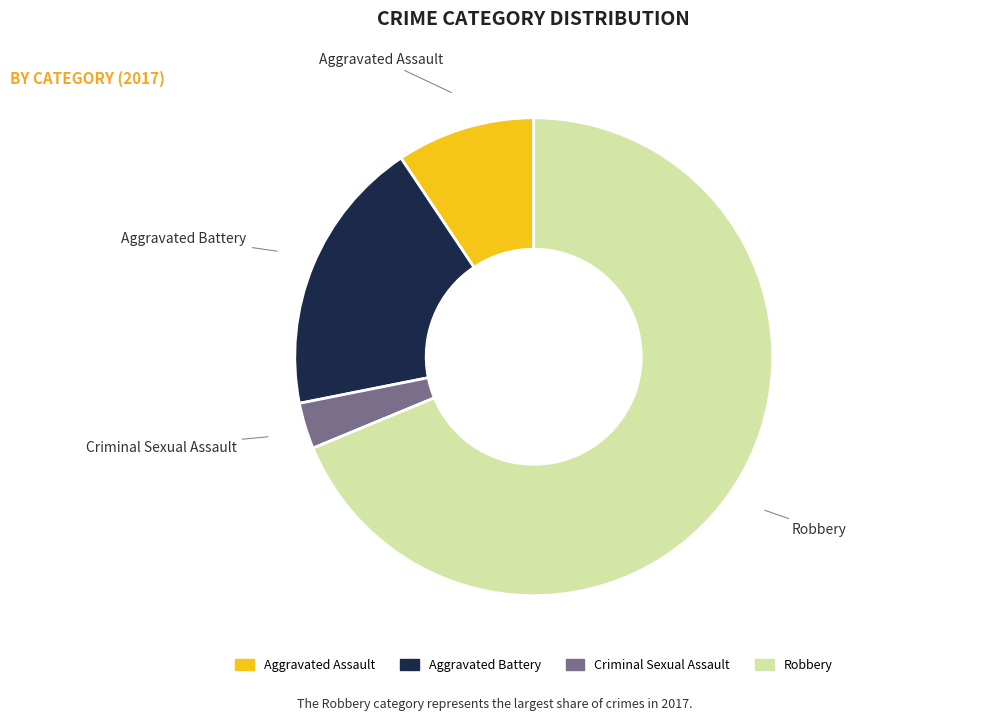

Rank the categories by value from lowest to highest.

Criminal Sexual Assault, Aggravated Assault, Aggravated Battery, Robbery